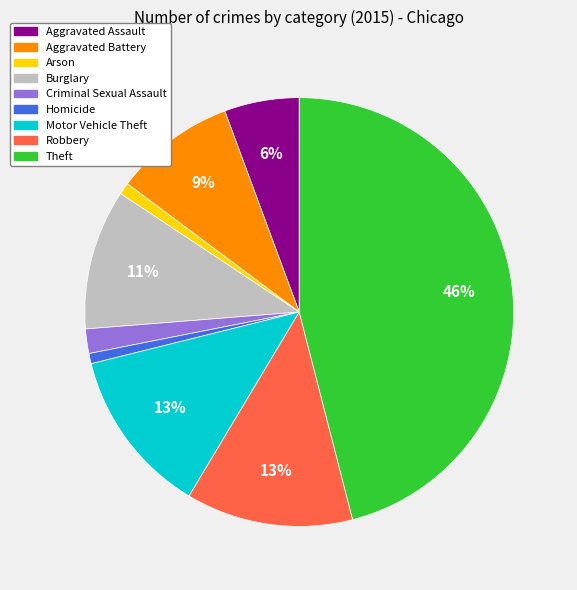

What percentage is the Homicide slice, to the nearest percent?

1%